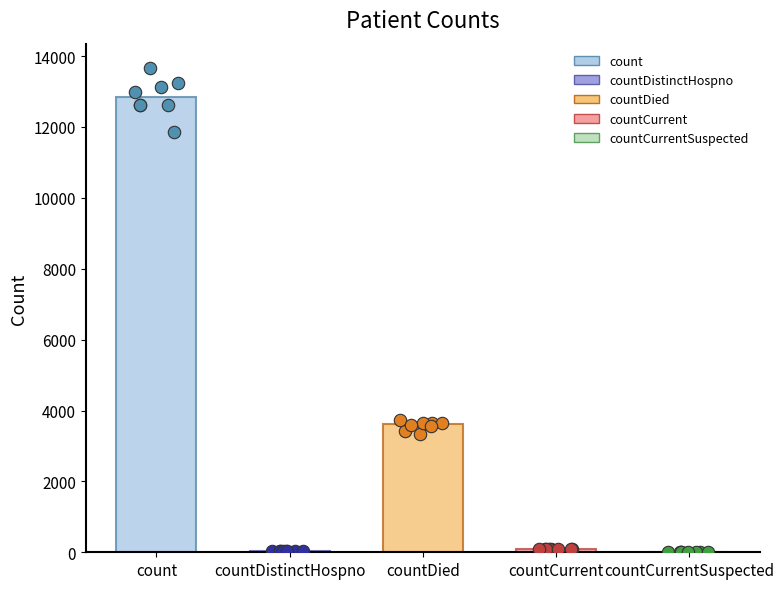

What is the change in value from count to countDied?

-9236